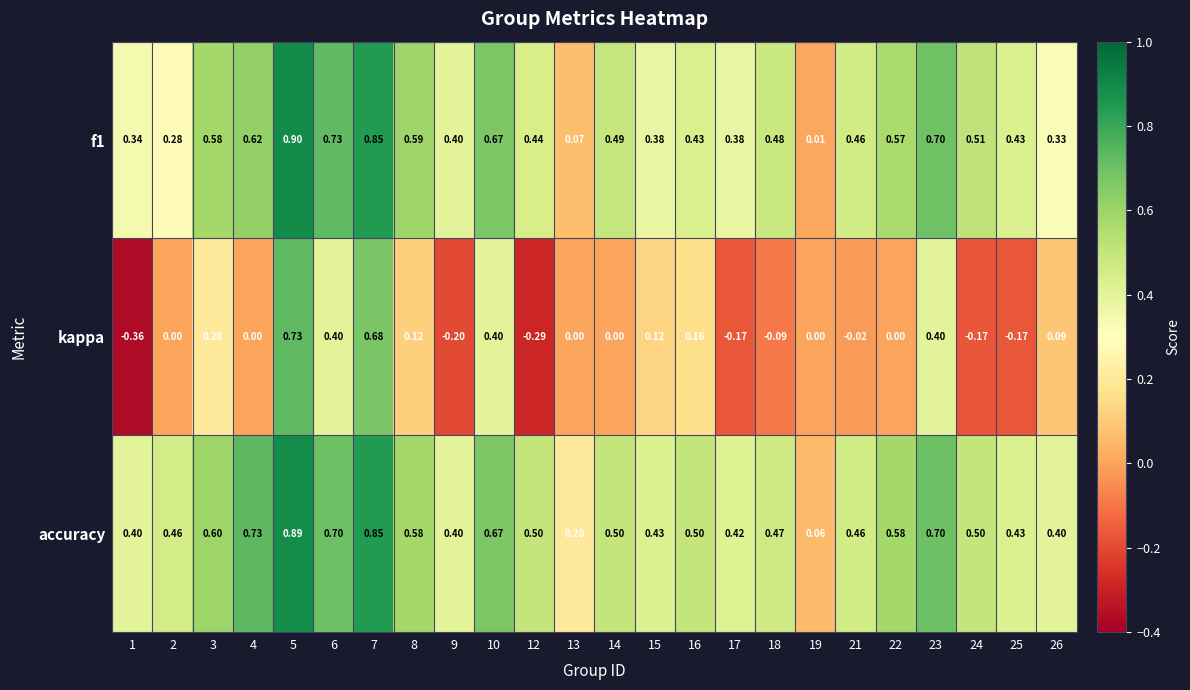

Which series has the widest spread of values?

kappa